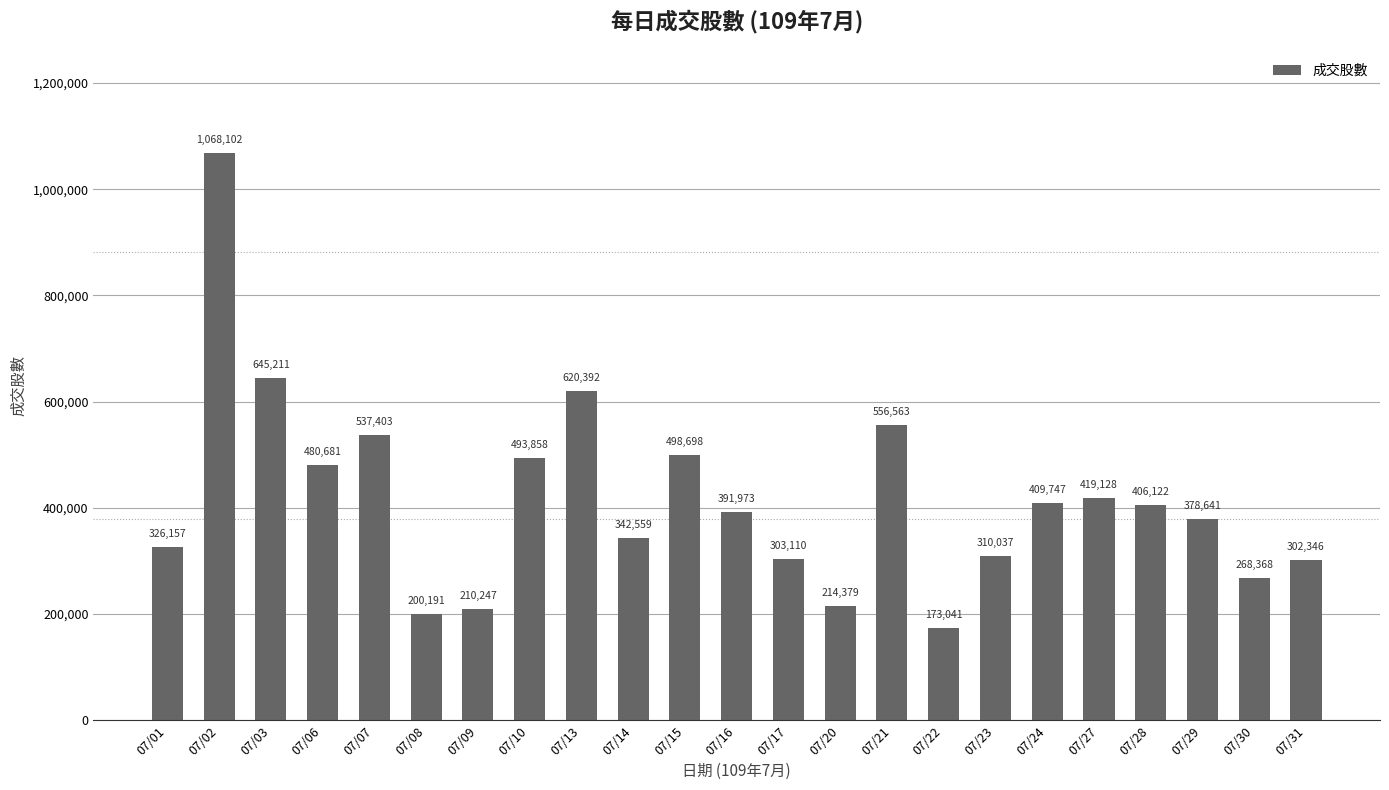

How many data points are less than 391973?

11